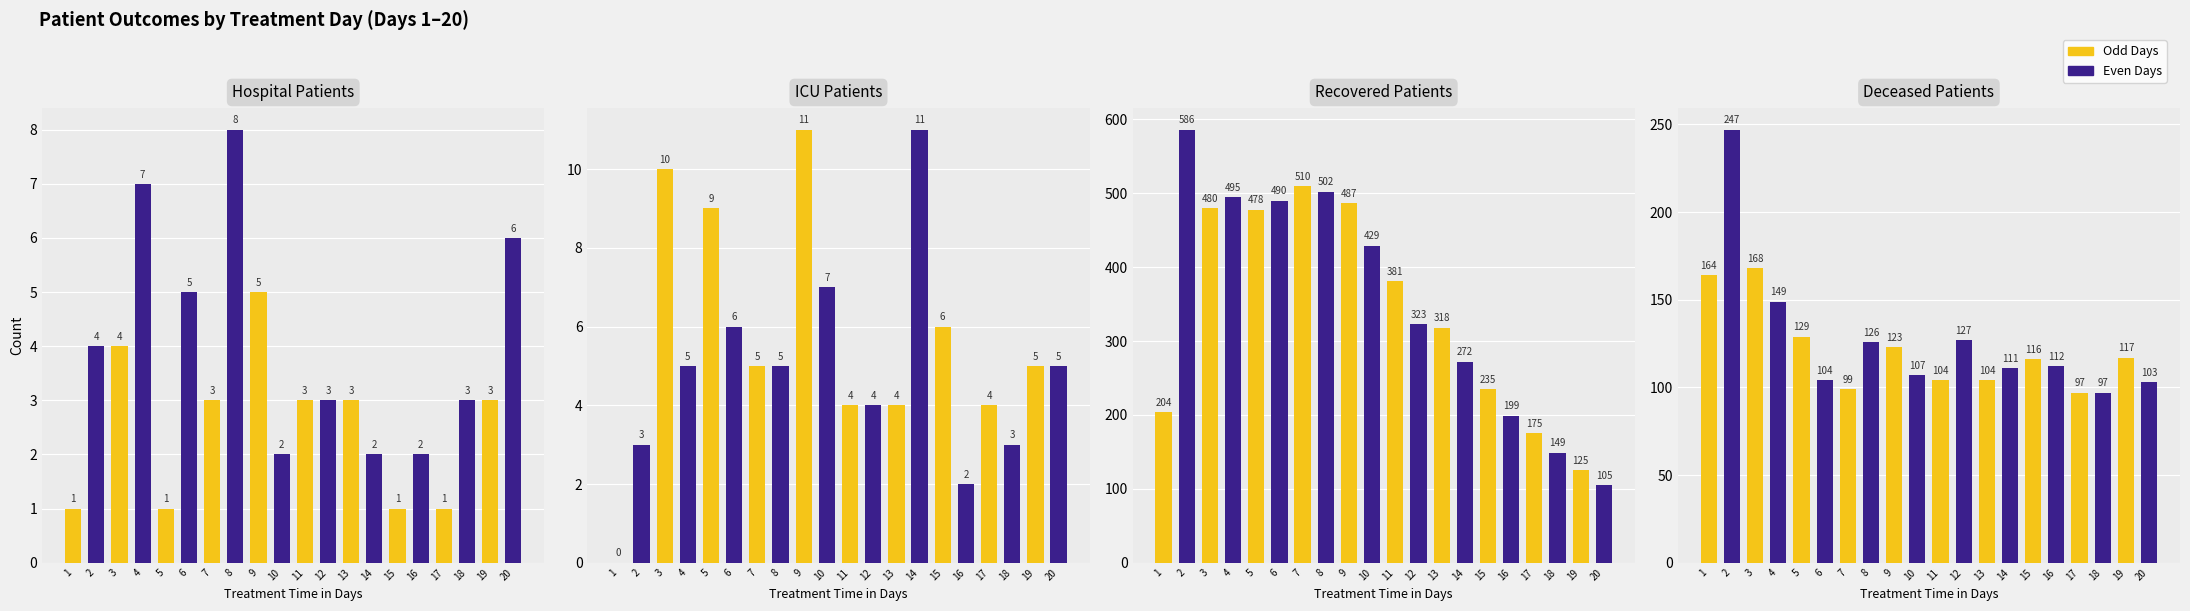

What is the sum of the recovered_patients values at 19 and 17?

300